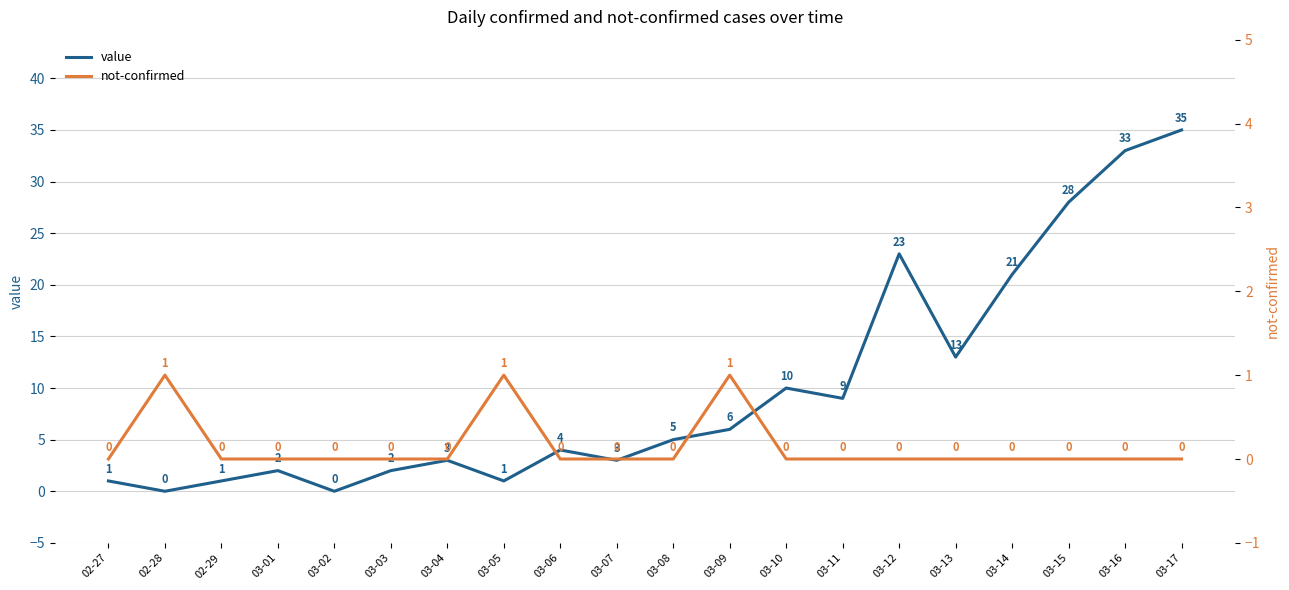

What position from the right is 03-10?

8